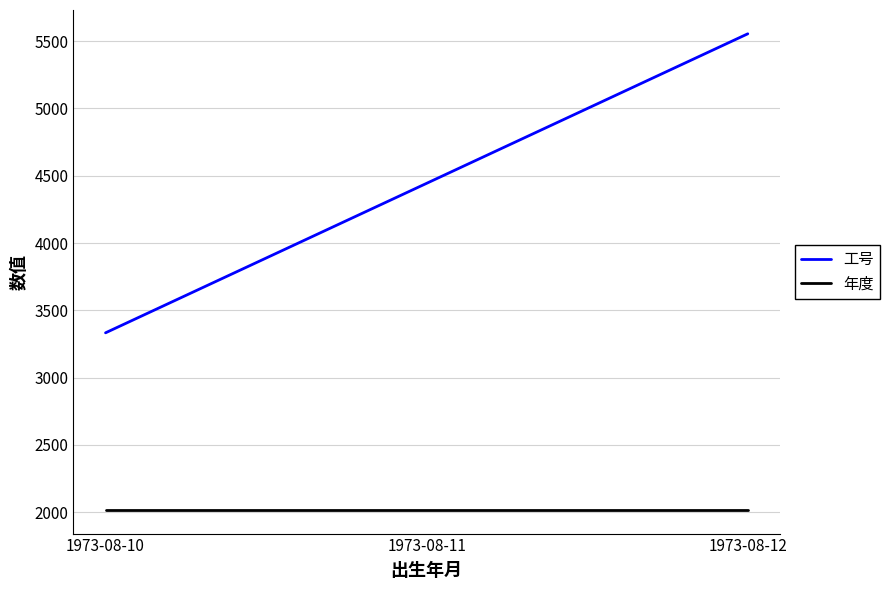

Which series has the largest total across all categories?

工号